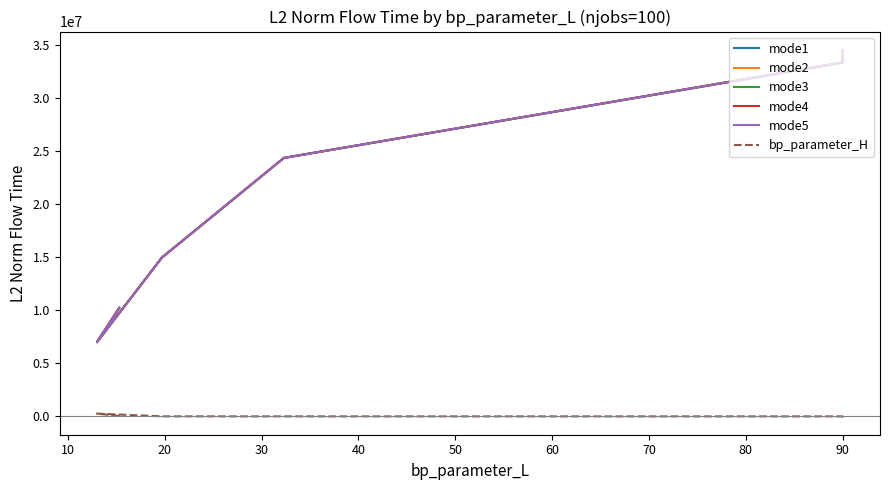

True or false: mode4 has more than 0 interior local peaks.

True